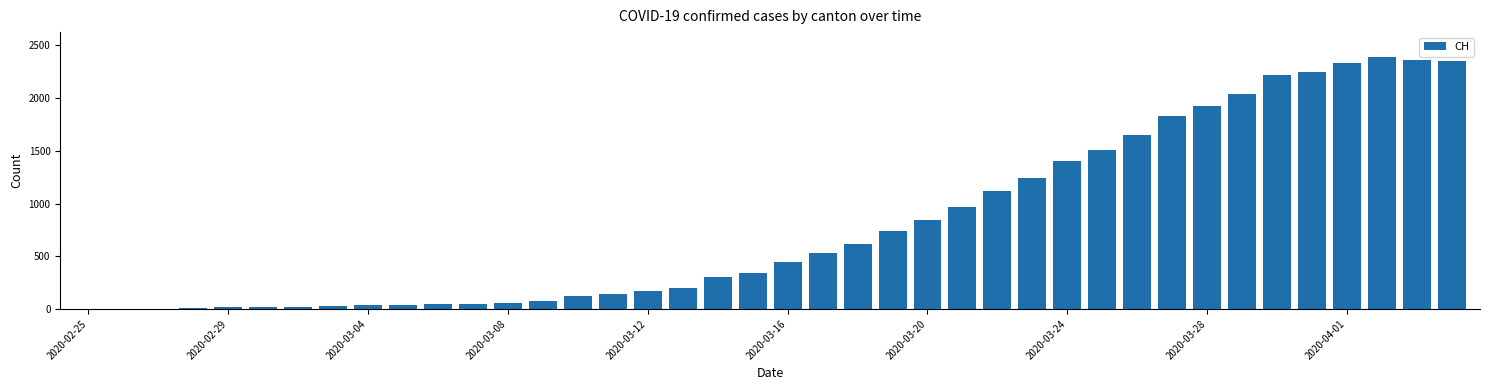

What is the sum of all values?

32444